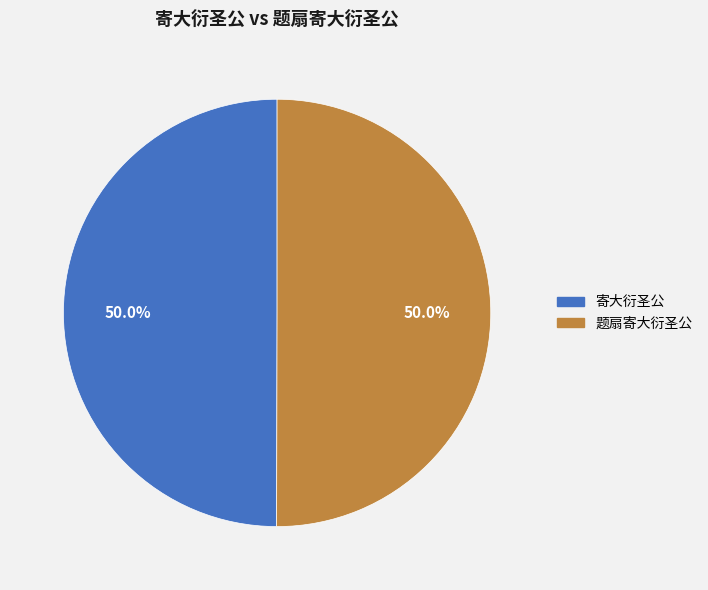

Is it true that 寄大衍圣公 is 60% of the pie?

False